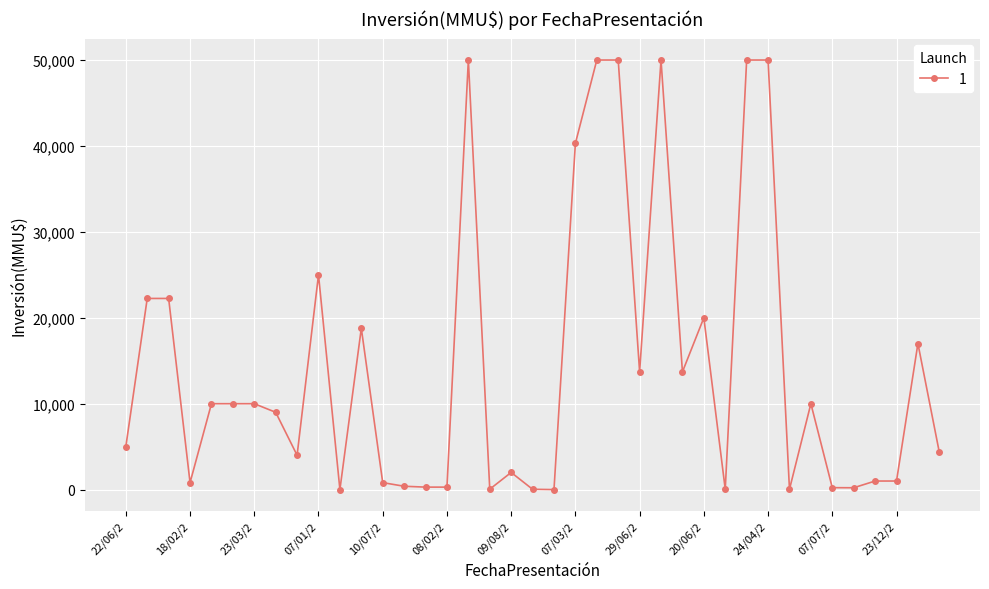

True or false: the data has more than 1 interior local peaks.

True